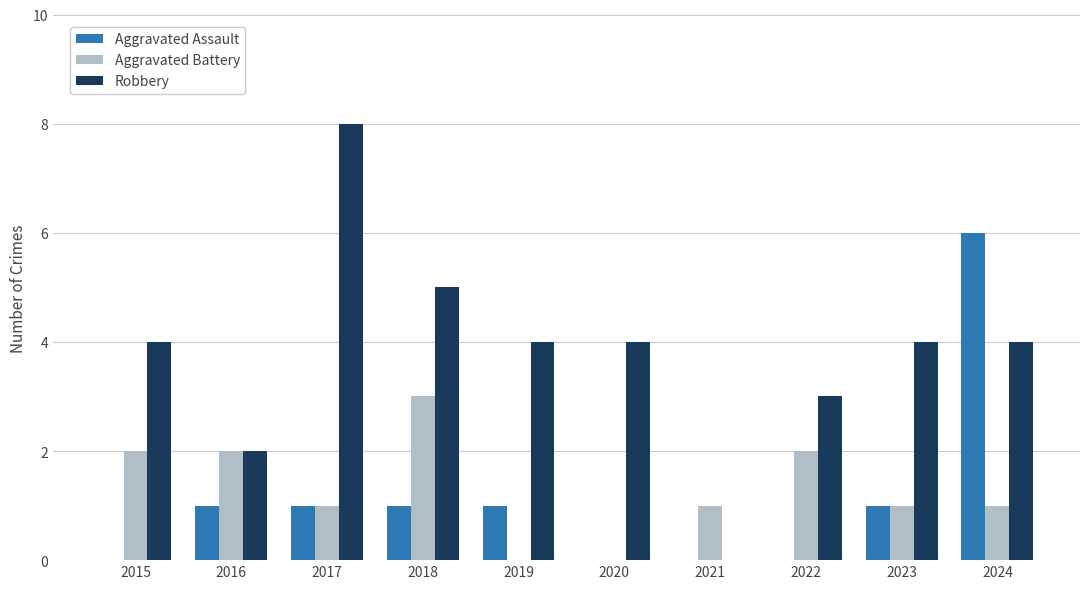

What is the highest value of the Aggravated Assault series?

6